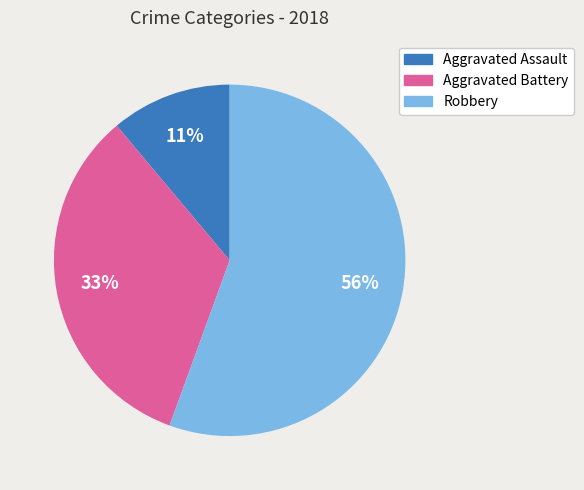

Which has a higher value, Robbery or Aggravated Assault?

Robbery